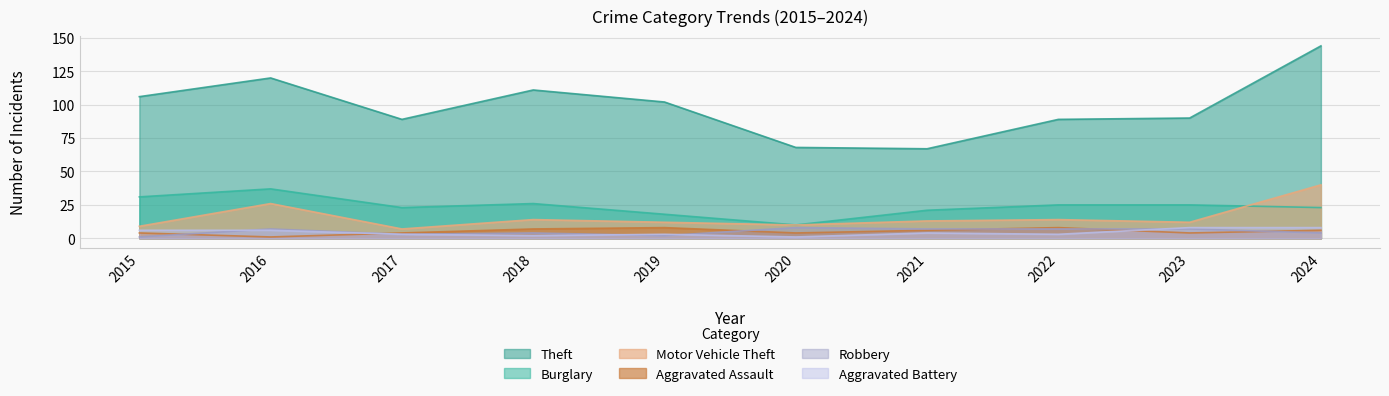

How many values in the Robbery series are below 7?

5